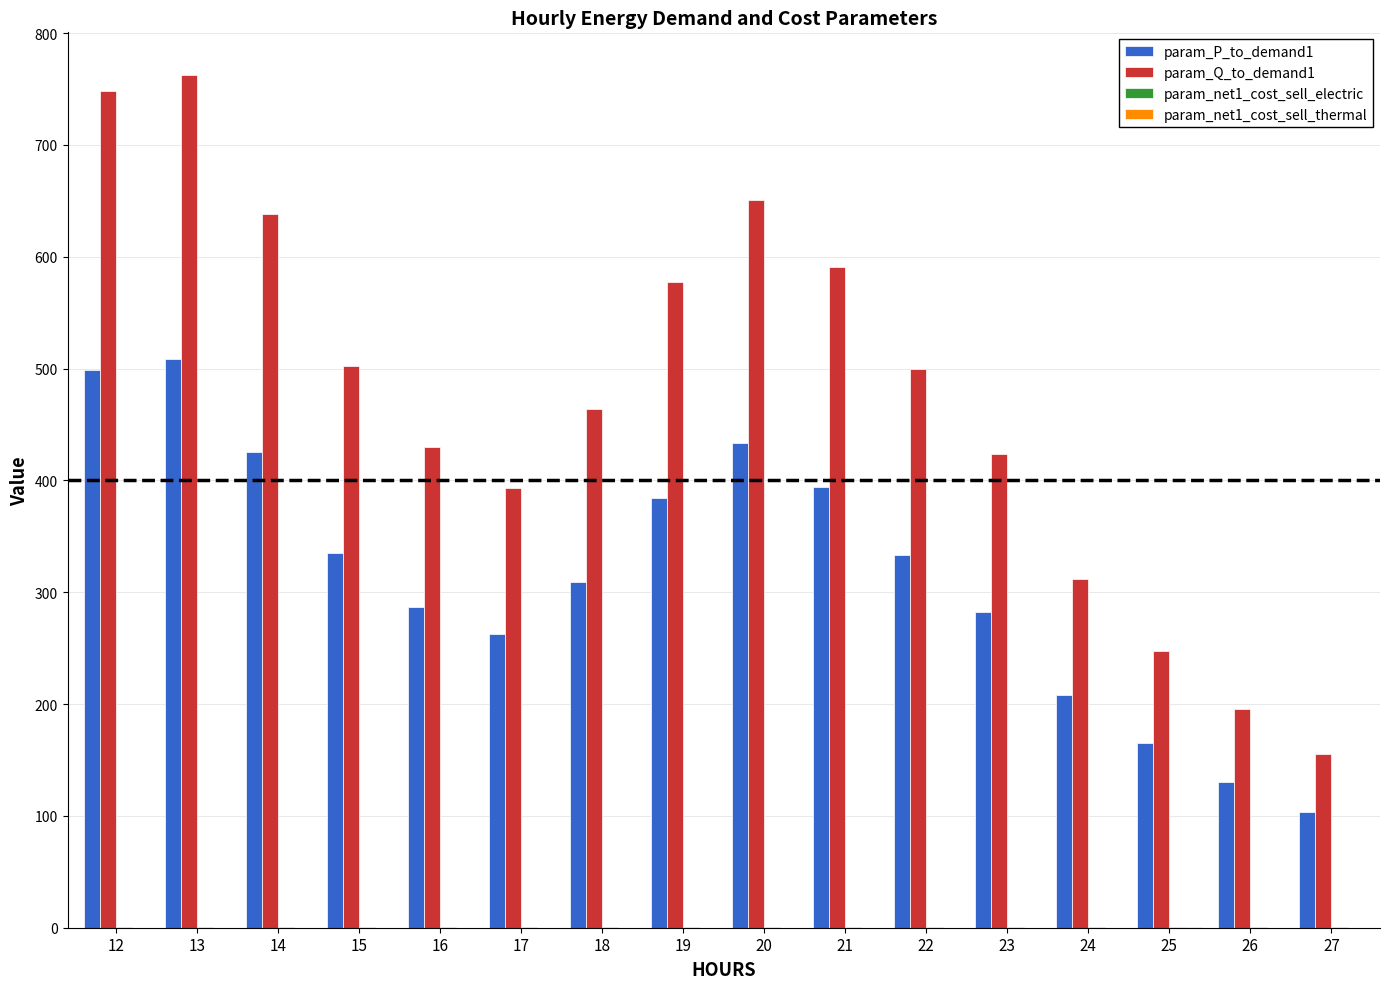

Is it true that param_P_to_demand1 equals 413.2 at 17?

False